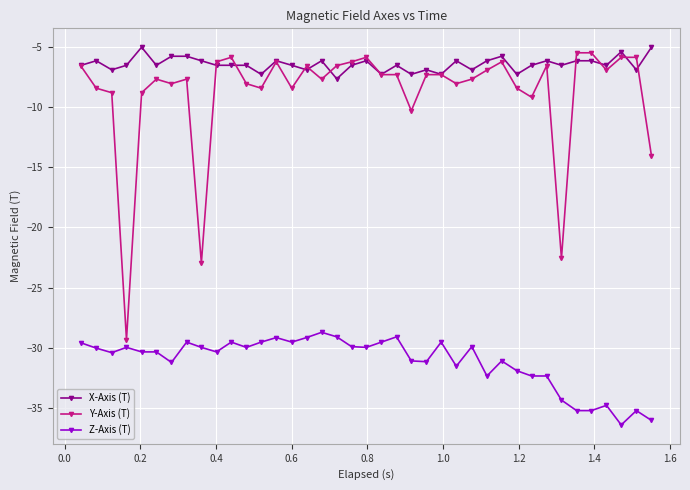

How many series are shown in this chart?

3